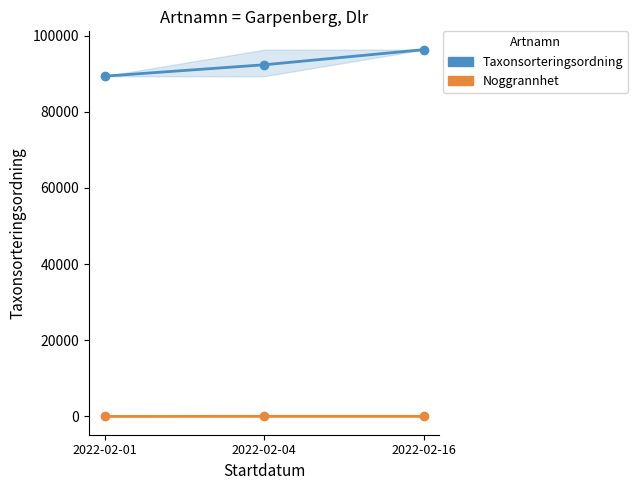

Between 2022-02-01 and 2022-02-16, which series saw the biggest shift?

Taxonsorteringsordning